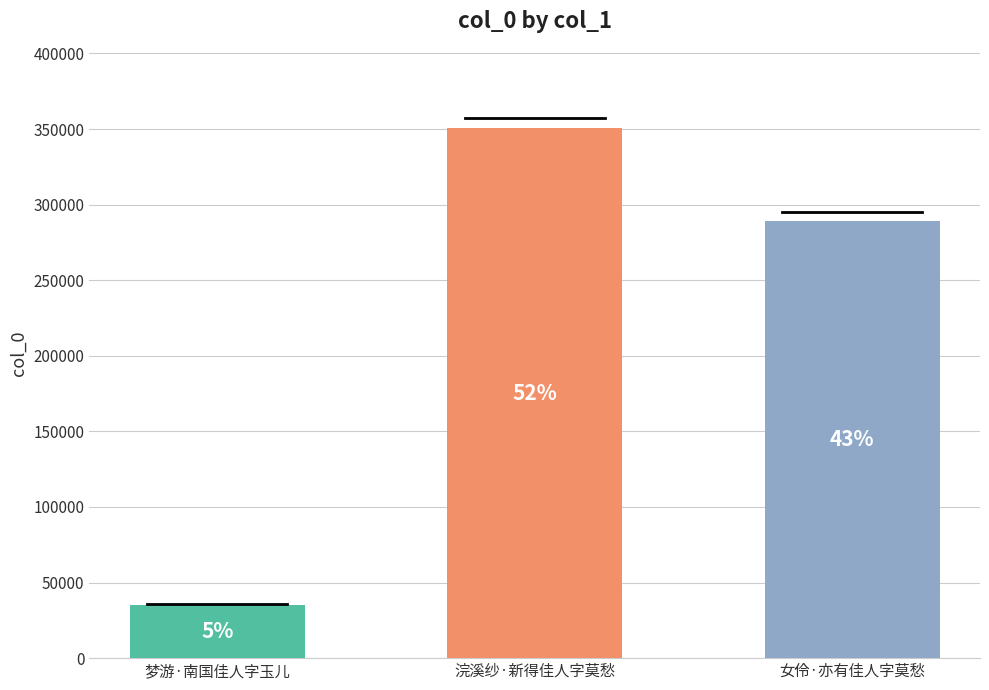

Which category has the highest value across all series?

浣溪纱·新得佳人字莫愁